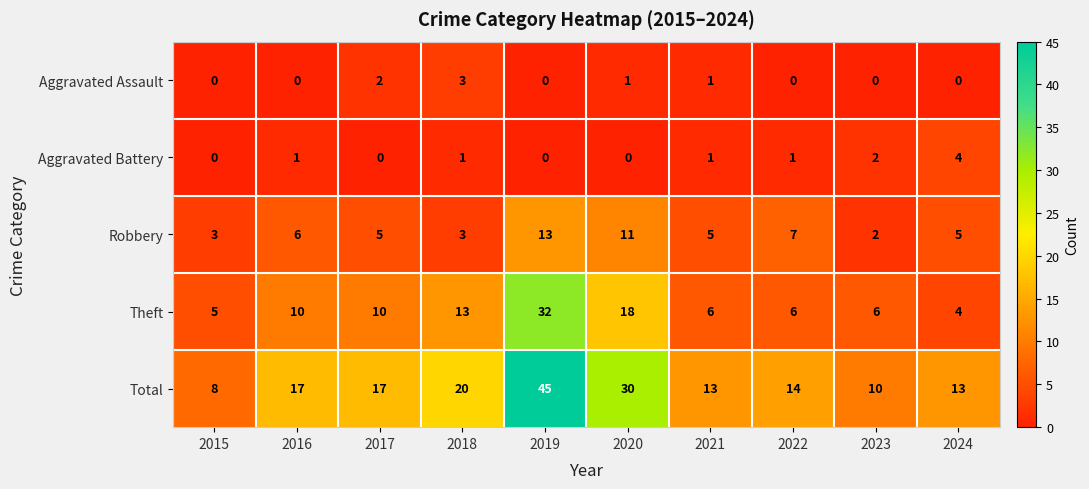

What is the difference between the highest and lowest values at 2015?

8